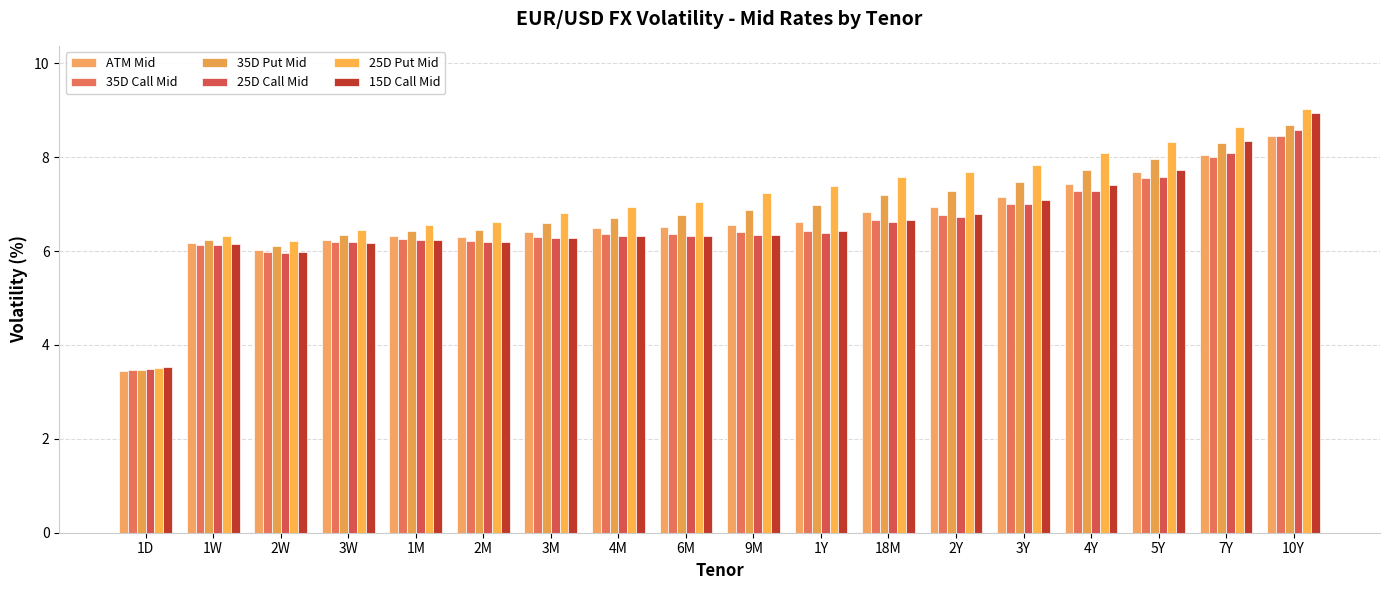

Reading left to right, extract all data points from this chart.

ATM Mid: 3.4	6.2	6.0	6.2	6.3	6.3	6.4	6.5	6.5	6.6	6.6	6.8	6.9	7.2	7.4	7.7	8.1	8.5
35D Call Mid: 3.5	6.1	6.0	6.2	6.3	6.2	6.3	6.4	6.4	6.4	6.4	6.7	6.8	7.0	7.3	7.6	8.0	8.4
35D Put Mid: 3.5	6.2	6.1	6.3	6.4	6.5	6.6	6.7	6.8	6.9	7.0	7.2	7.3	7.5	7.7	8.0	8.3	8.7
25D Call Mid: 3.5	6.1	6.0	6.2	6.2	6.2	6.3	6.3	6.3	6.3	6.4	6.6	6.7	7.0	7.3	7.6	8.1	8.6
25D Put Mid: 3.5	6.3	6.2	6.5	6.6	6.6	6.8	6.9	7.0	7.2	7.4	7.6	7.7	7.8	8.1	8.3	8.6	9.0
15D Call Mid: 3.5	6.1	6.0	6.2	6.2	6.2	6.3	6.3	6.3	6.4	6.4	6.7	6.8	7.1	7.4	7.7	8.3	8.9